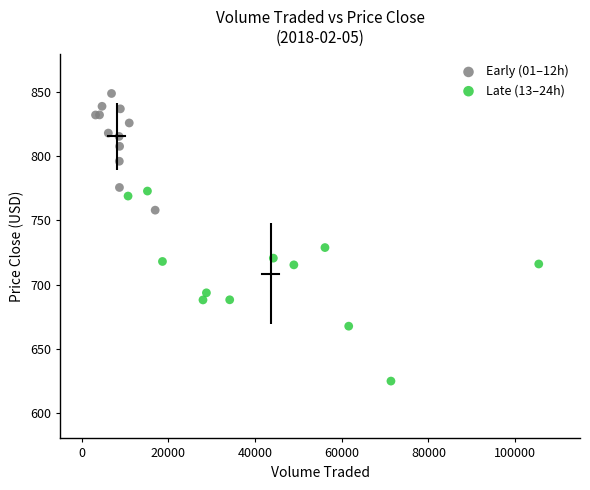

Which series reaches the maximum Y coordinate?

Early (01–12h)